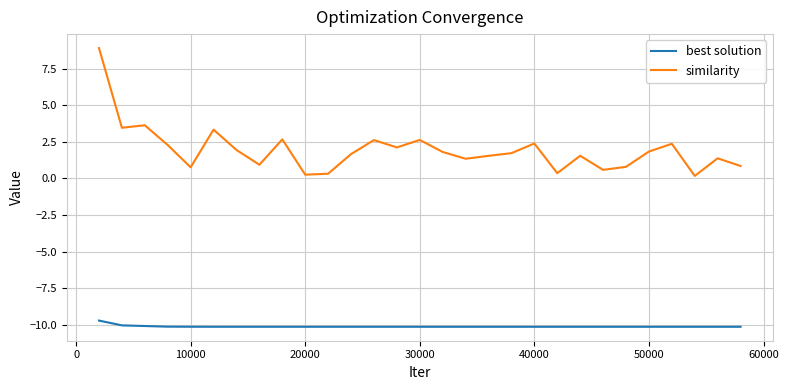

Which series has the largest total across all categories?

similarity